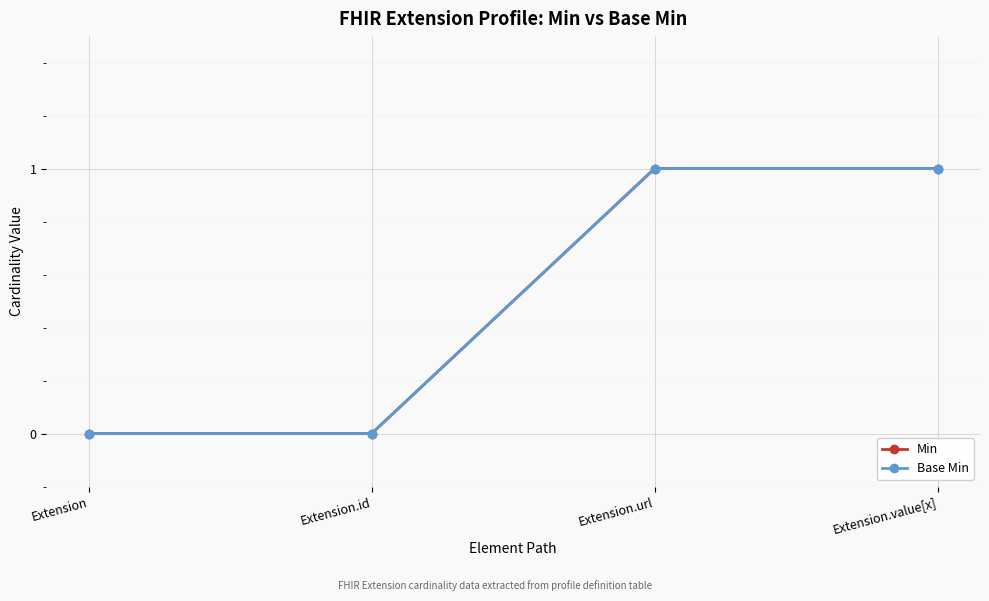

Reading left to right, extract all data points from this chart.

Min: Extension=0	Extension.id=0	Extension.url=1	Extension.value[x]=1
Base Min: Extension=0	Extension.id=0	Extension.url=1	Extension.value[x]=1